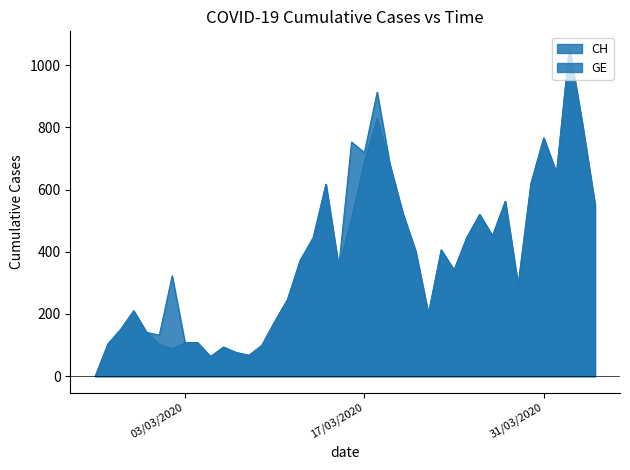

What is the label of the 22nd point from the left?

17/03/2020